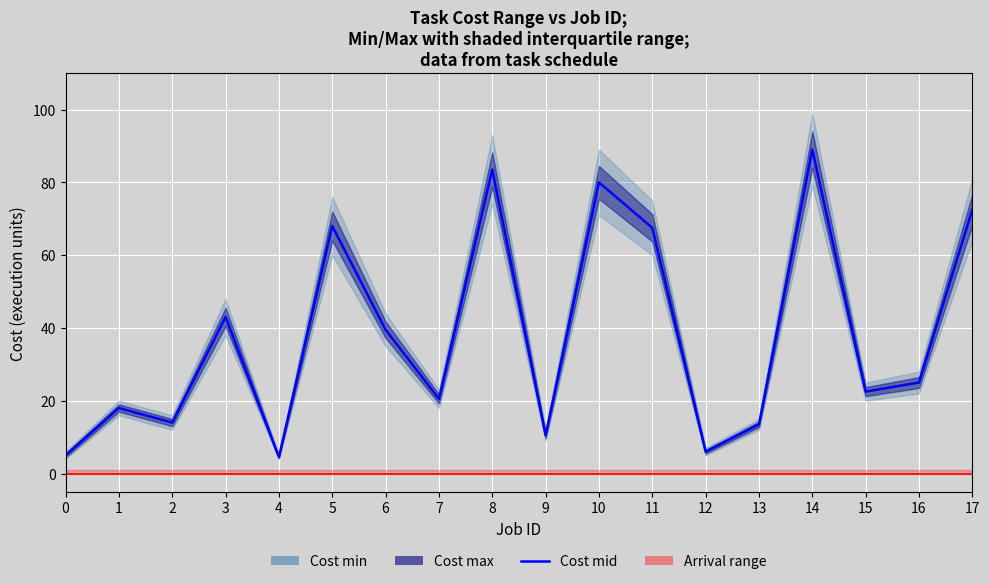

Does the chart display data point markers on the line(s)?

No